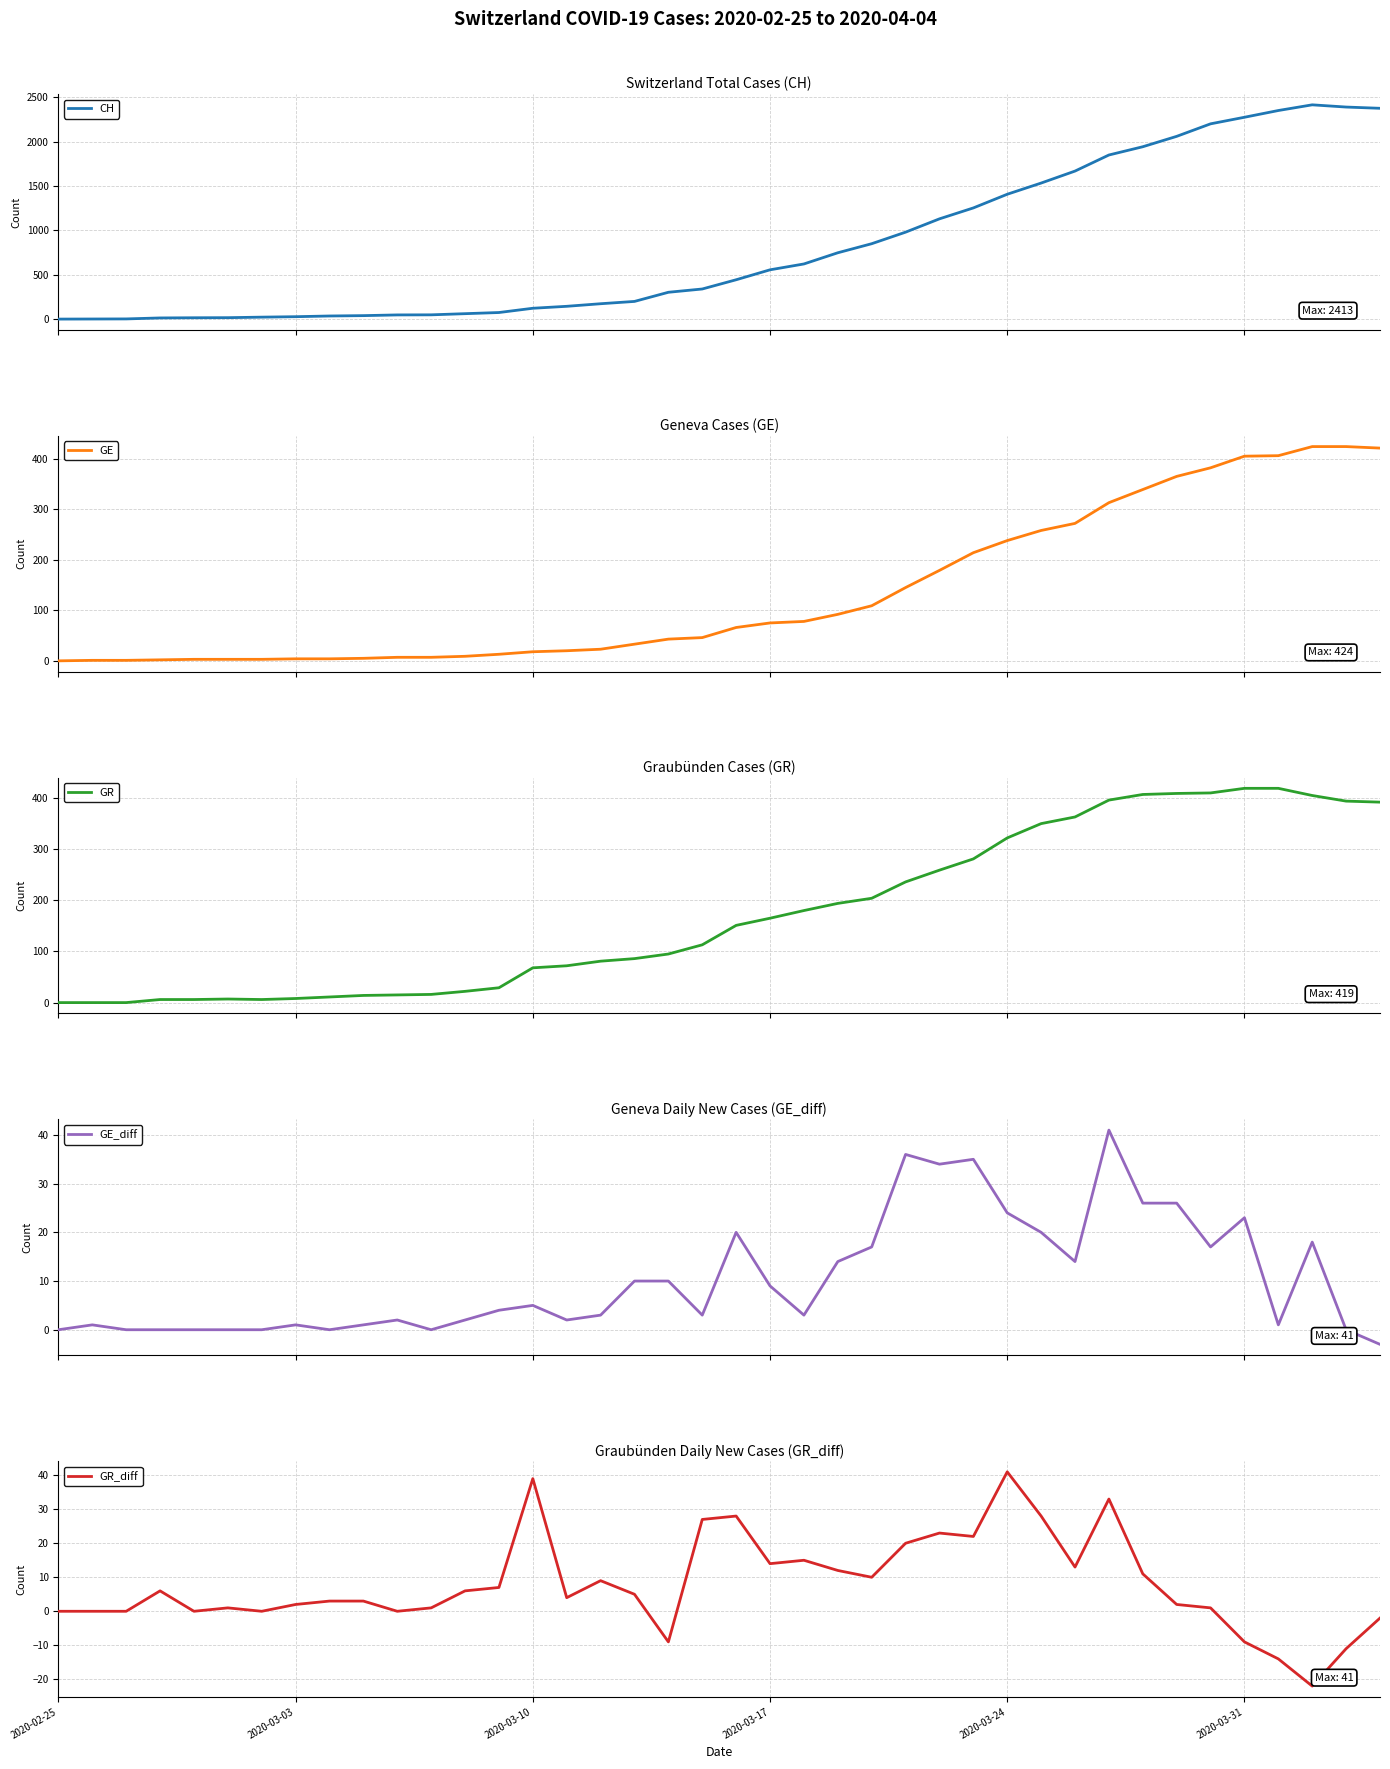

Which series has the largest range (max minus min)?

CH